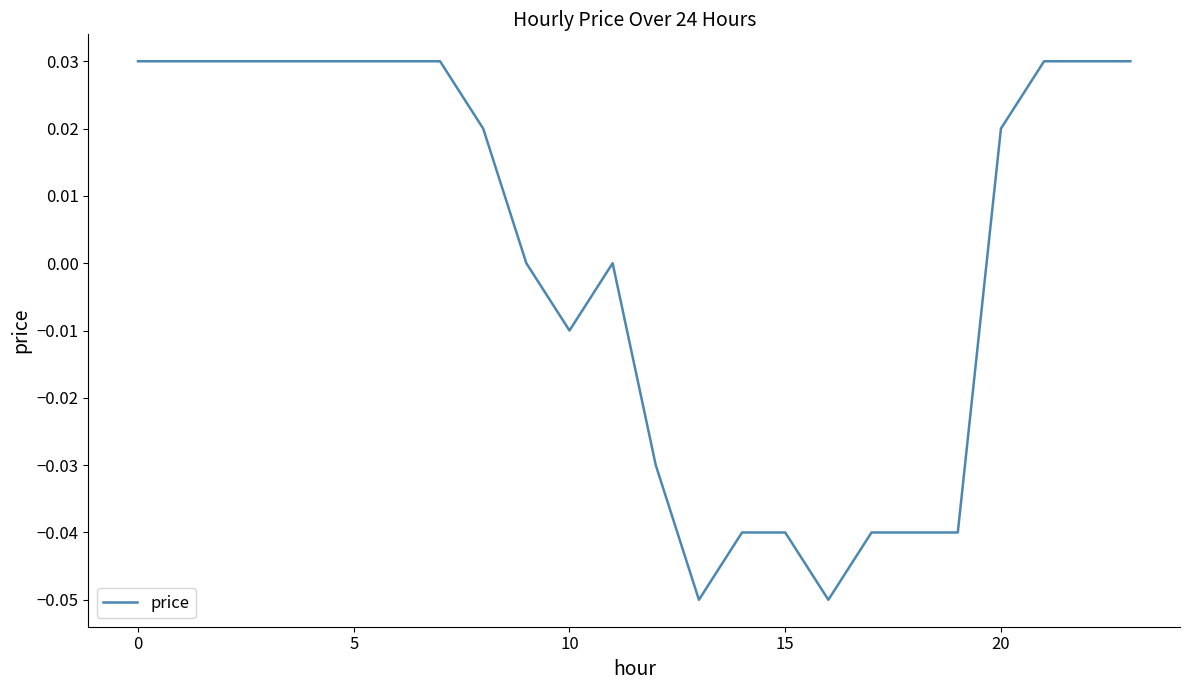

What is the difference between the maximum and minimum values?

0.1